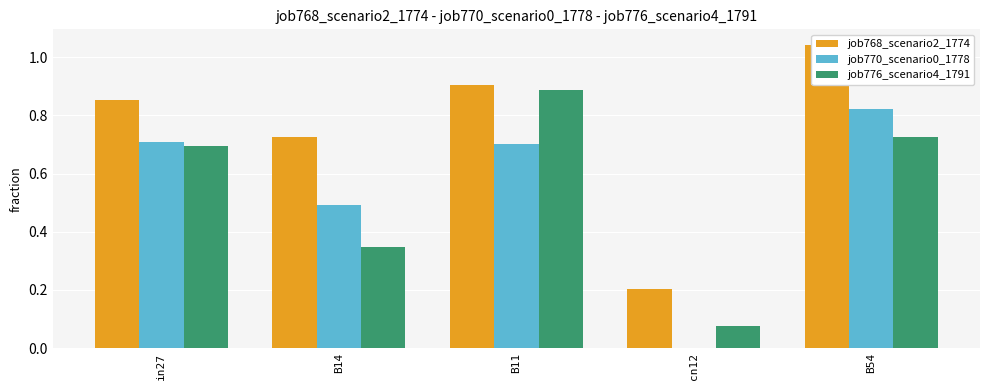

Are the bars grouped side by side (vs. stacked)?

Yes